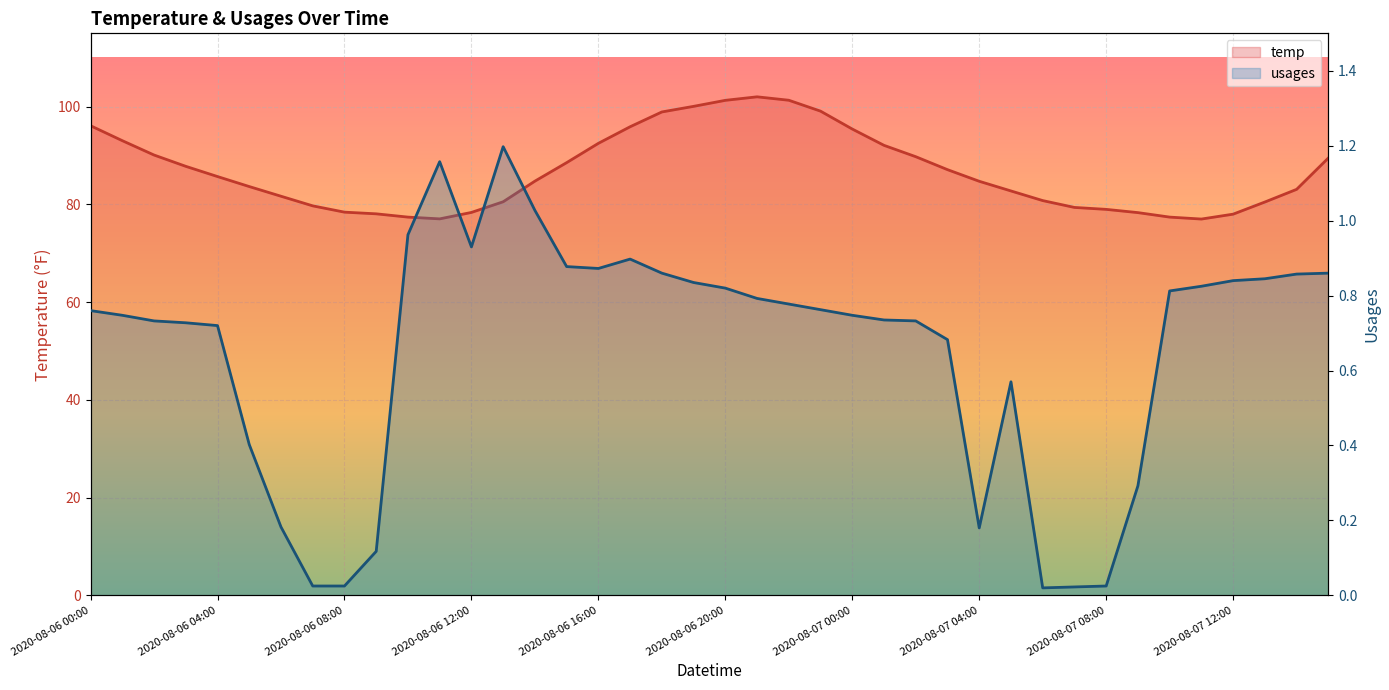

What is the difference between the maximum and minimum values in the usages series?

1.2